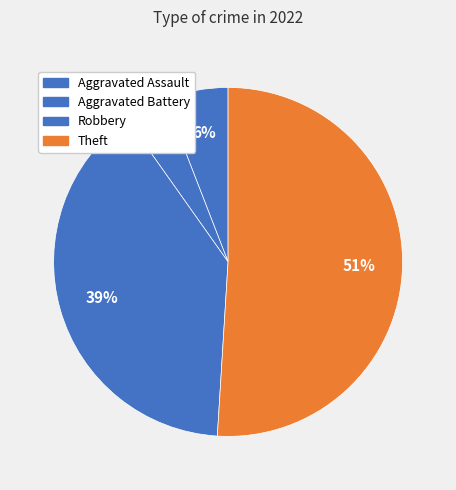

Which category has the biggest portion of the pie?

Theft